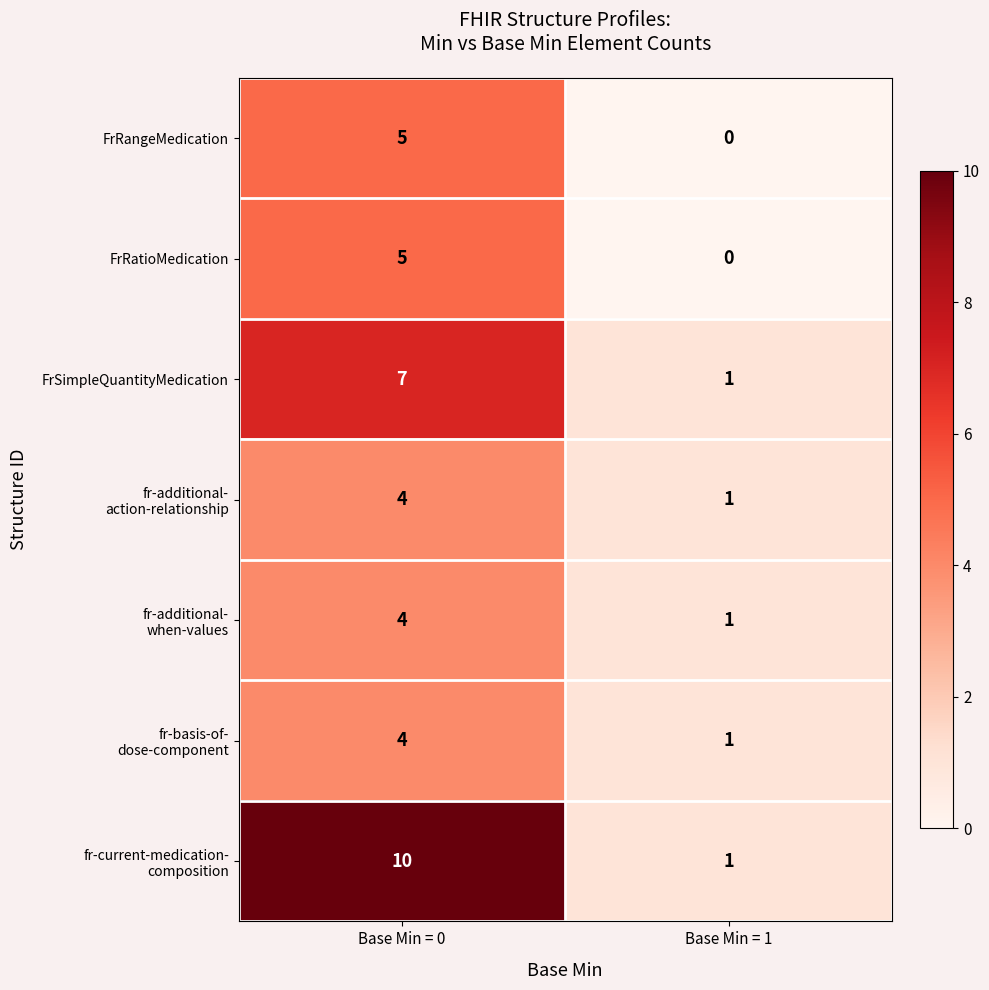

What is the difference between the maximum and minimum values in the FrSimpleQuantityMedication series?

6